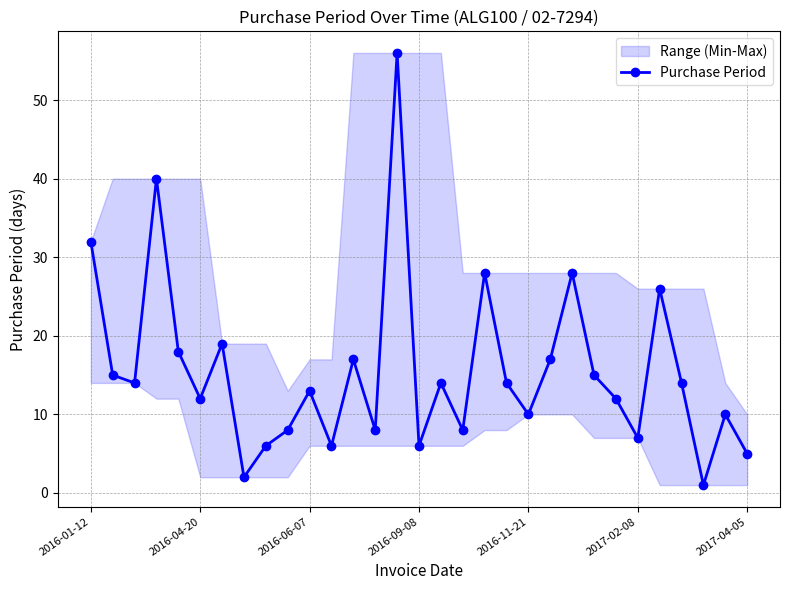

Where does the data first go above 14?

2016-01-12